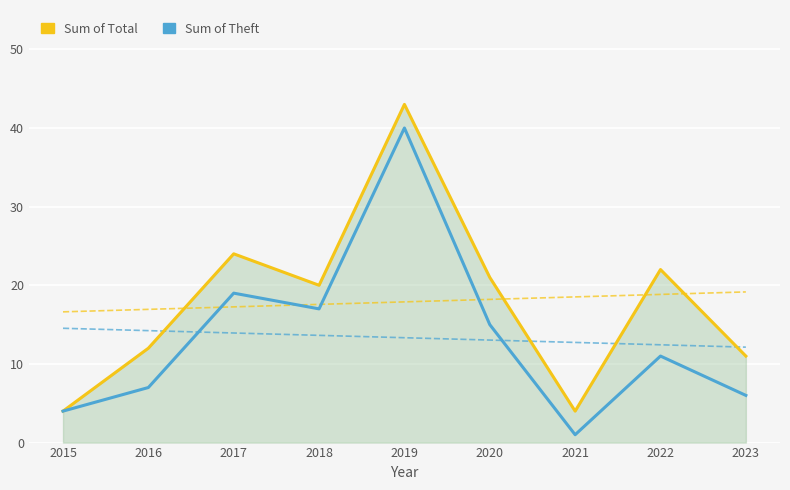

Reading left to right, what are all the values shown in this chart?

Sum of Total: 2015=4	2016=12	2017=24	2018=20	2019=43	2020=21	2021=4	2022=22	2023=11
Sum of Theft: 2015=4	2016=7	2017=19	2018=17	2019=40	2020=15	2021=1	2022=11	2023=6